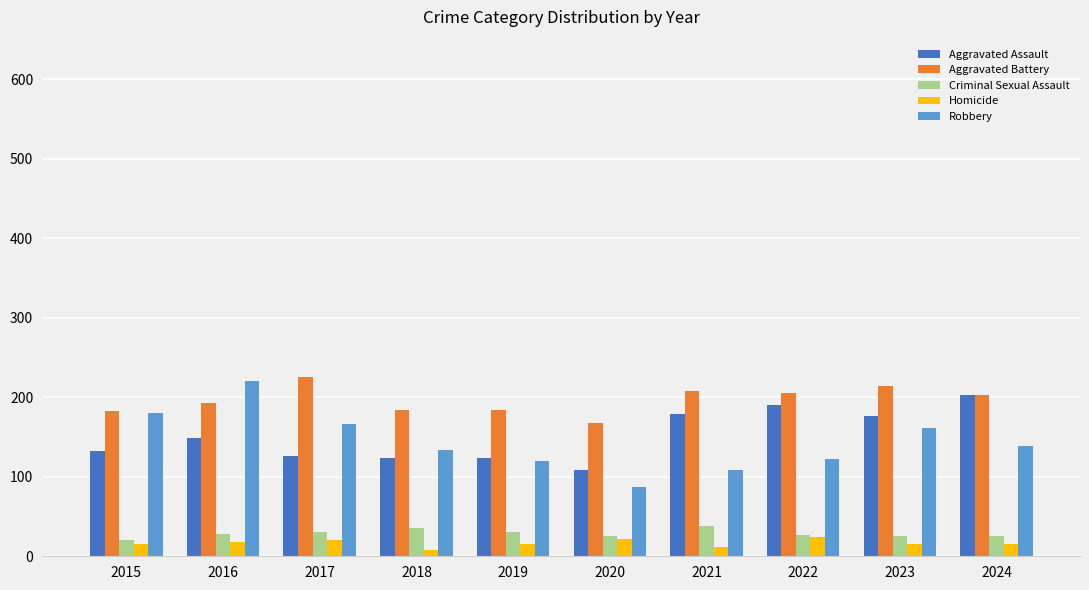

List the series in order of their peak value, lowest first.

Homicide, Criminal Sexual Assault, Aggravated Assault, Robbery, Aggravated Battery